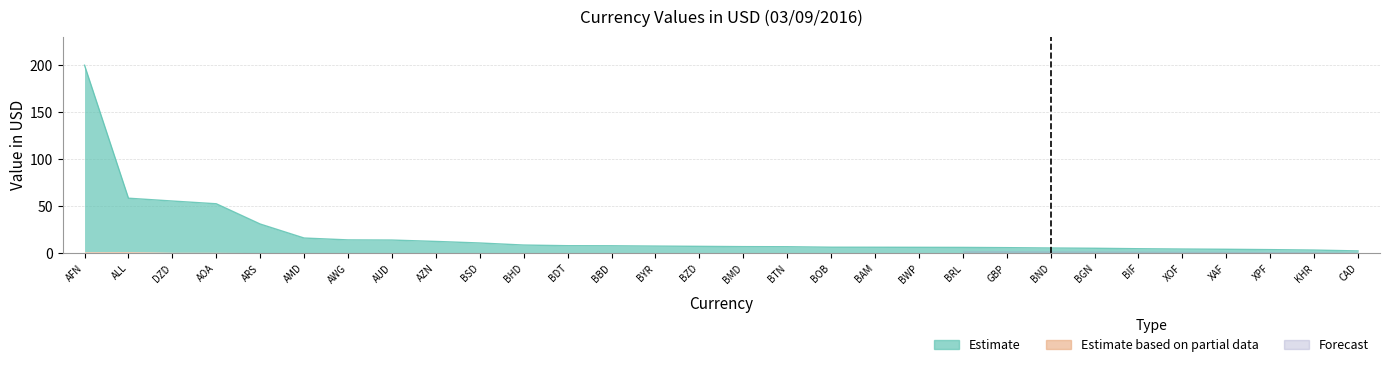

Count the number of categories in the chart.

30